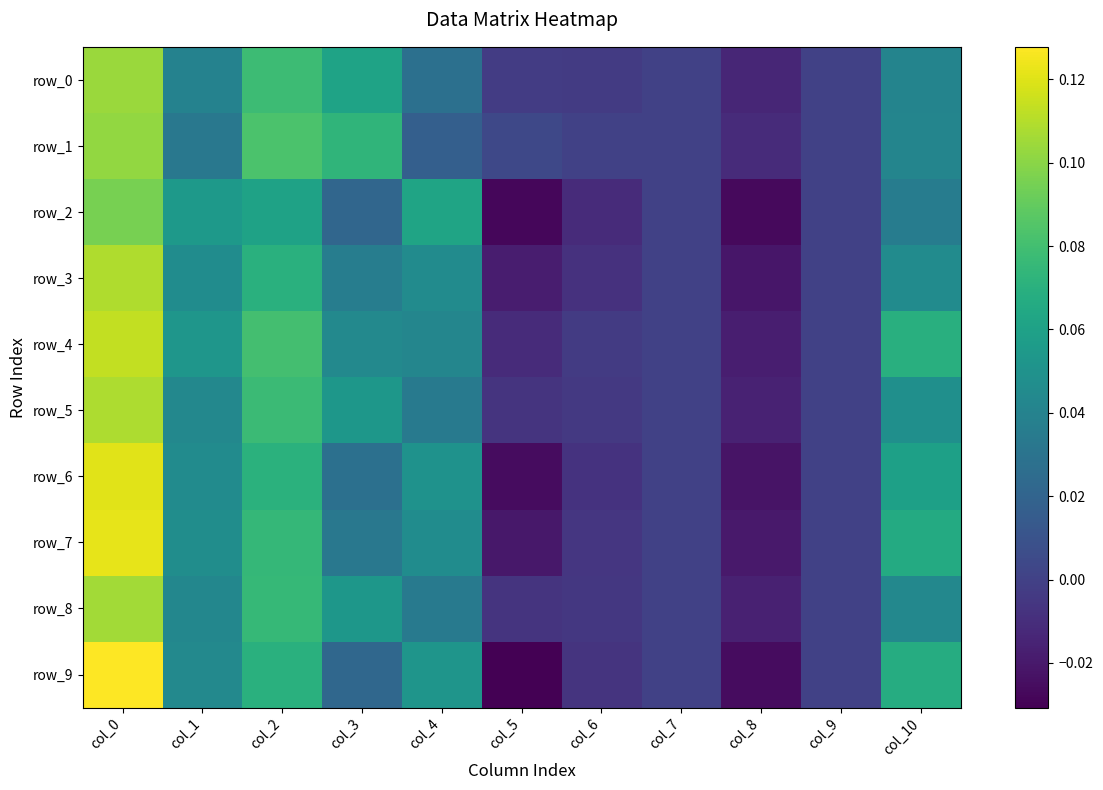

How many categories are shown in the chart?

11